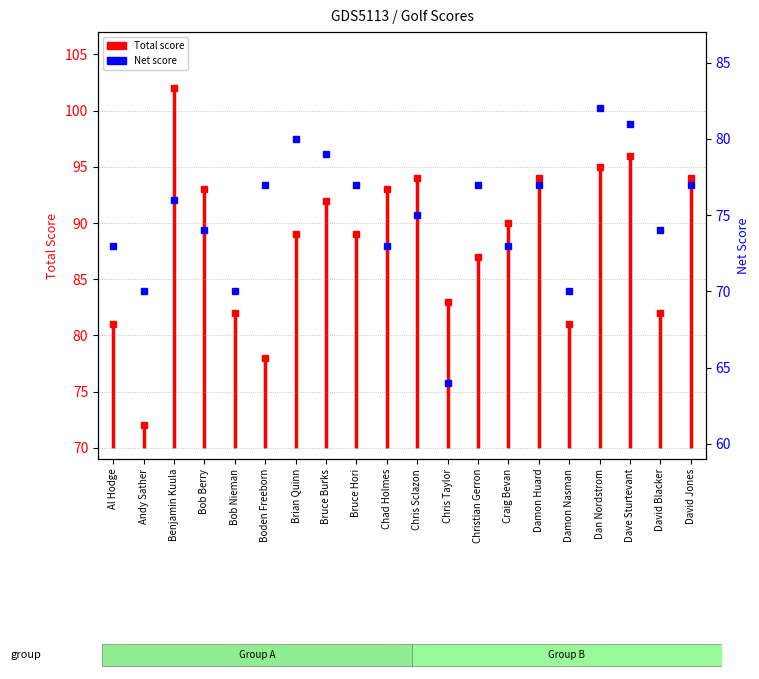

Reading right to left, extract all data points from this chart.

David Jones=77	David Blacker=74	Dave Sturtevant=81	Dan Nordstrom=82	Damon Nasman=70	Damon Huard=77	Craig Bevan=73	Christian Gerron=77	Chris Taylor=64	Chris Sclazon=75	Chad Holmes=73	Bruce Hori=77	Bruce Burks=79	Brian Quinn=80	Boden Freeborn=77	Bob Nieman=70	Bob Berry=74	Benjamin Kuula=76	Andy Sather=70	Al Hodge=73